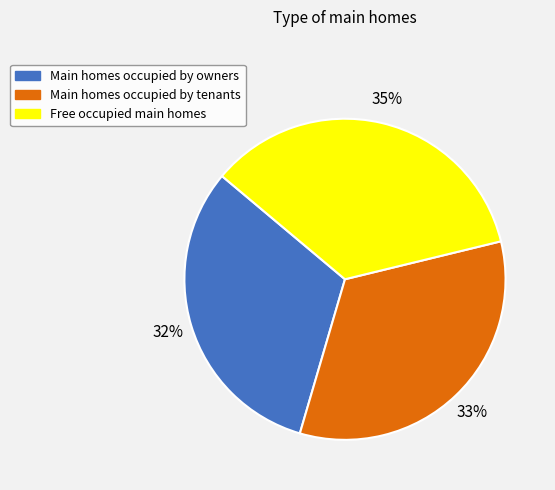

To the nearest percent, what is the average slice percentage?

33%